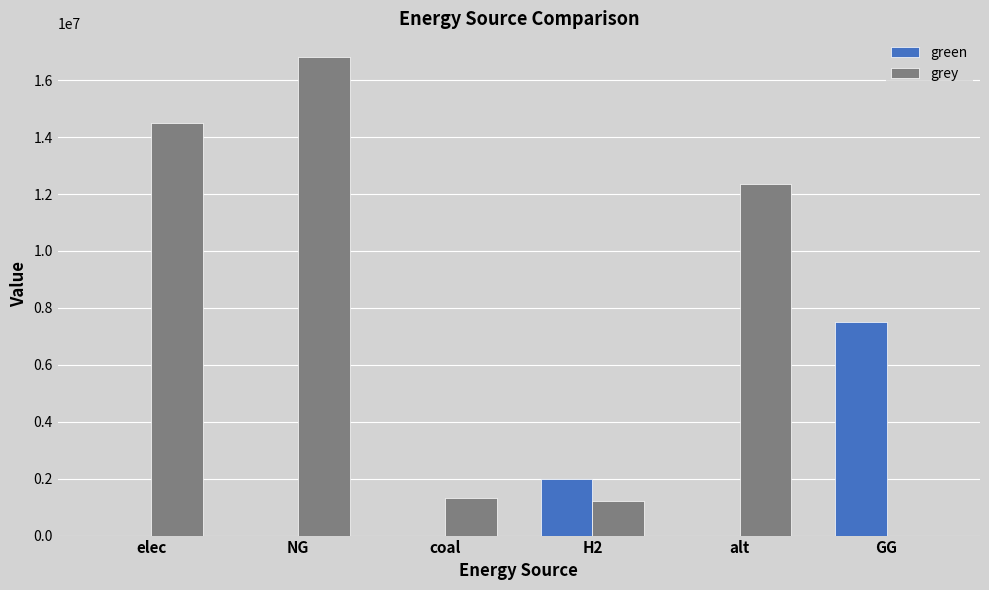

What is the difference between the grey values at H2 and elec?

13272989.8